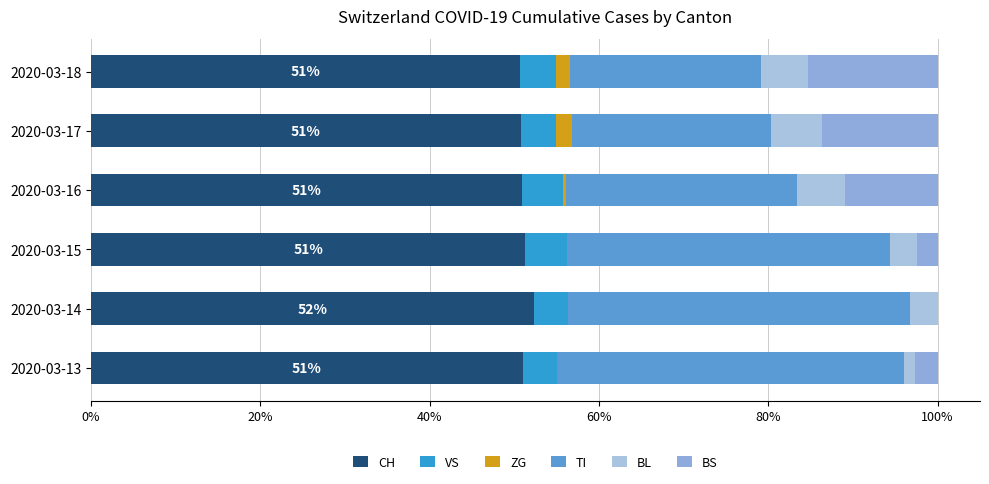

Reading left to right, transcribe all the data shown in this chart.

CH: 51.0	52.3	51.2	50.9	50.8	50.7
VS: 4.0	4.0	5.0	4.8	4.2	4.2
ZG: 0.0	0.0	0.0	0.4	1.9	1.7
TI: 40.9	40.4	38.1	27.2	23.5	22.6
BL: 1.3	3.3	3.1	5.7	6.1	5.6
BS: 2.7	0.0	2.5	11.0	13.6	15.3